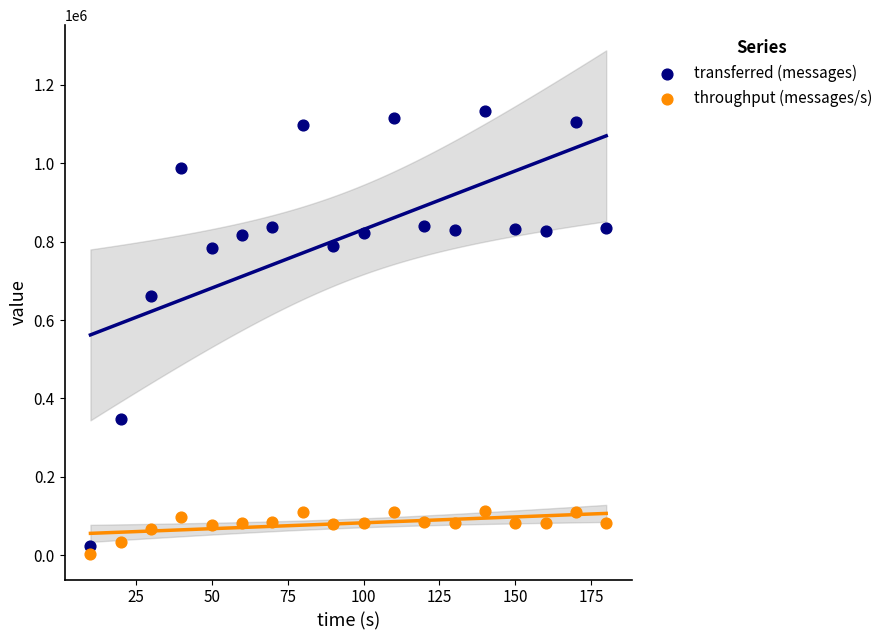

Which series reaches the minimum Y coordinate?

throughput (messages/s)